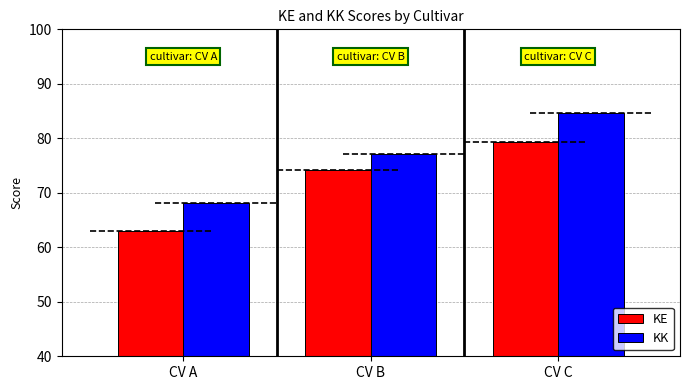

At which category is the sum across all series the highest?

CV C